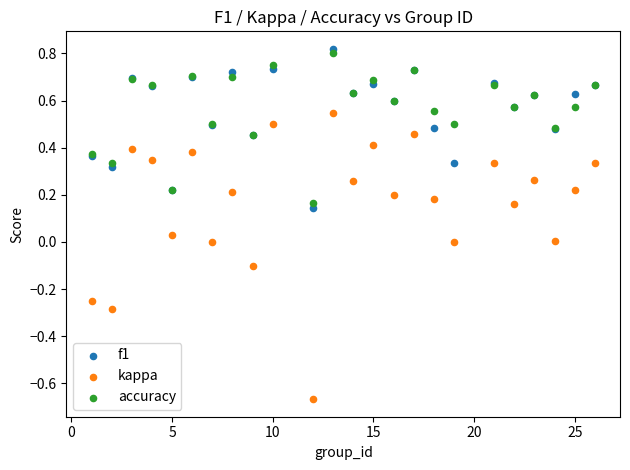

What are all the series names shown in the legend?

f1, kappa, accuracy